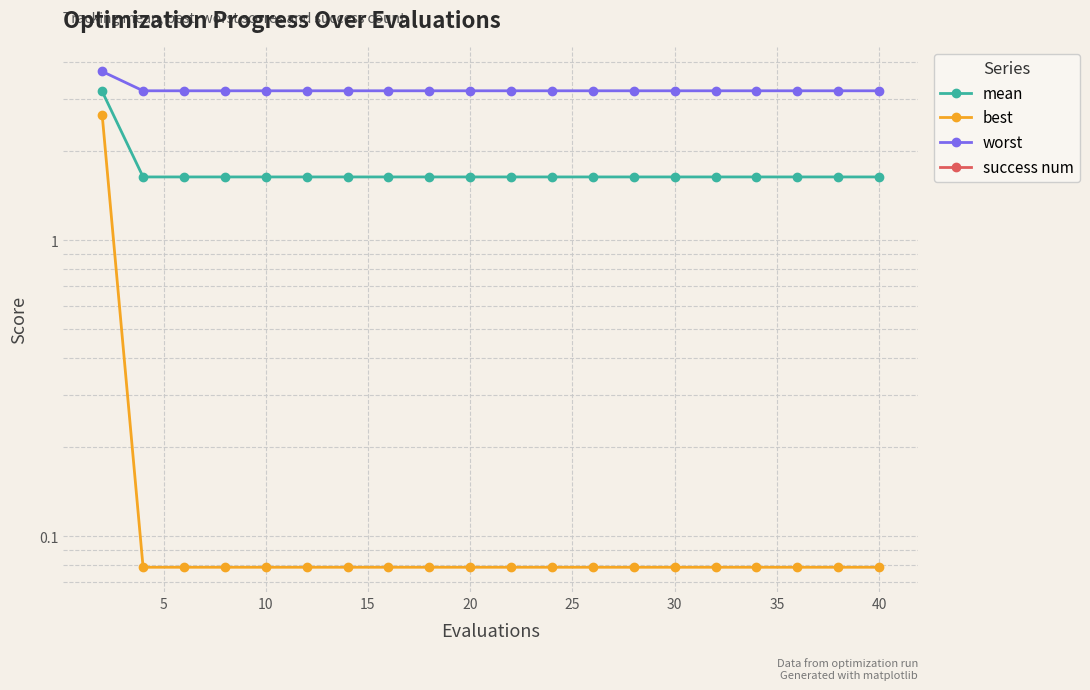

At 30, list the series in order from smallest to largest.

success num, best, mean, worst